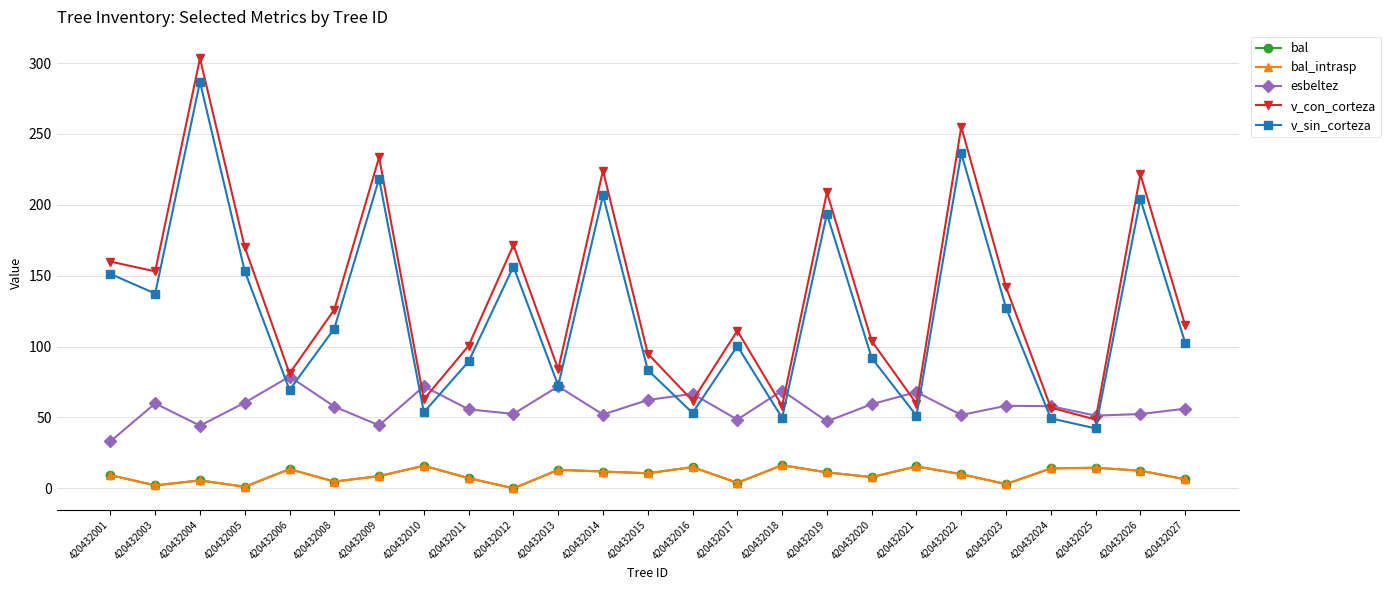

Which has a higher value, 420432026 or 420432021?

420432021